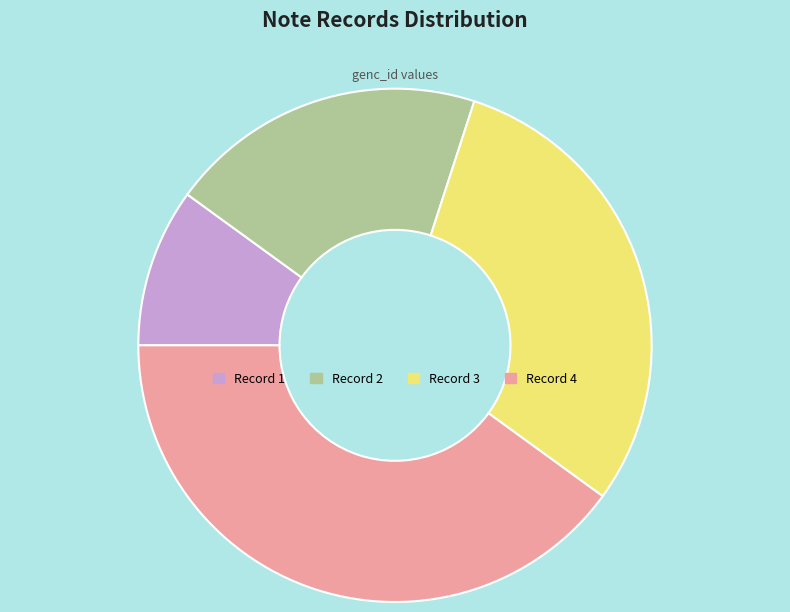

Rank the categories by value from lowest to highest.

Record 1, Record 2, Record 3, Record 4